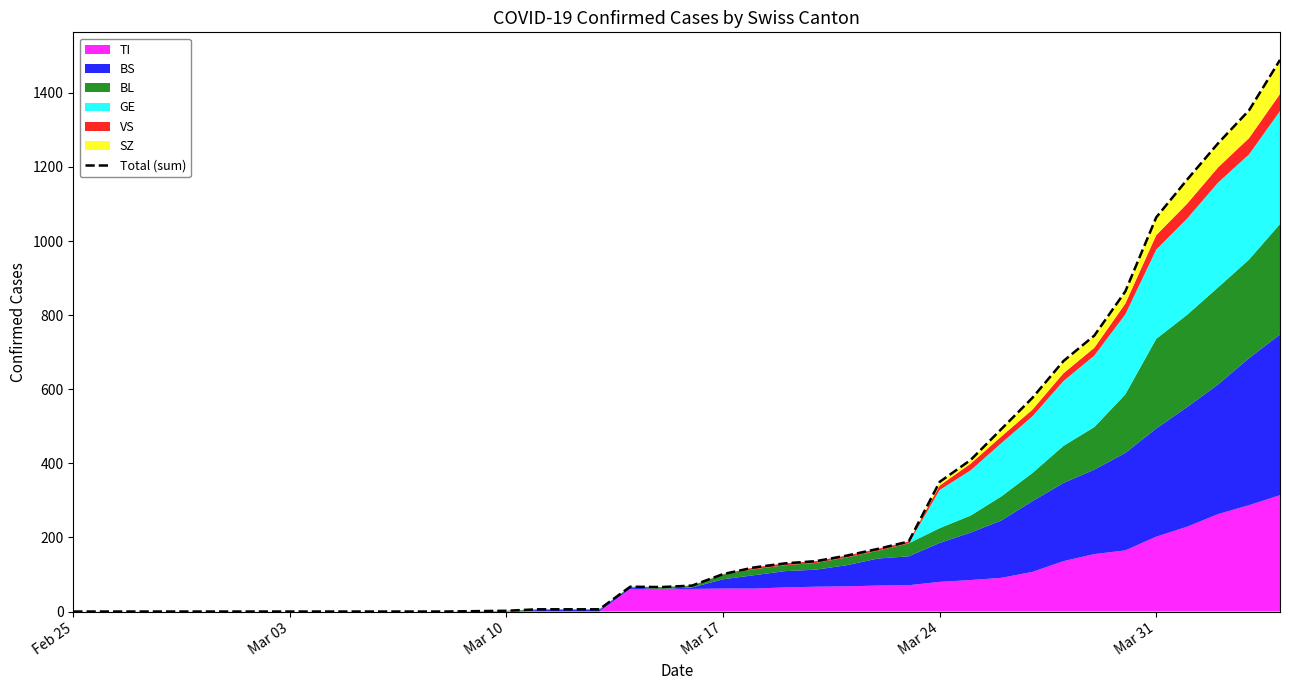

What is the average value?

292